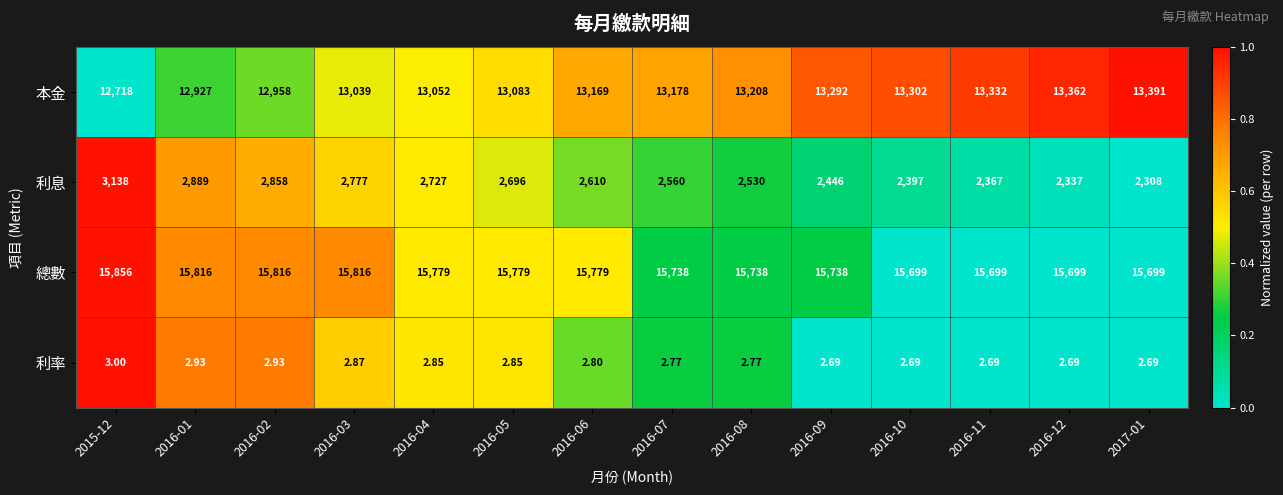

Which series has the largest total across all categories?

總數